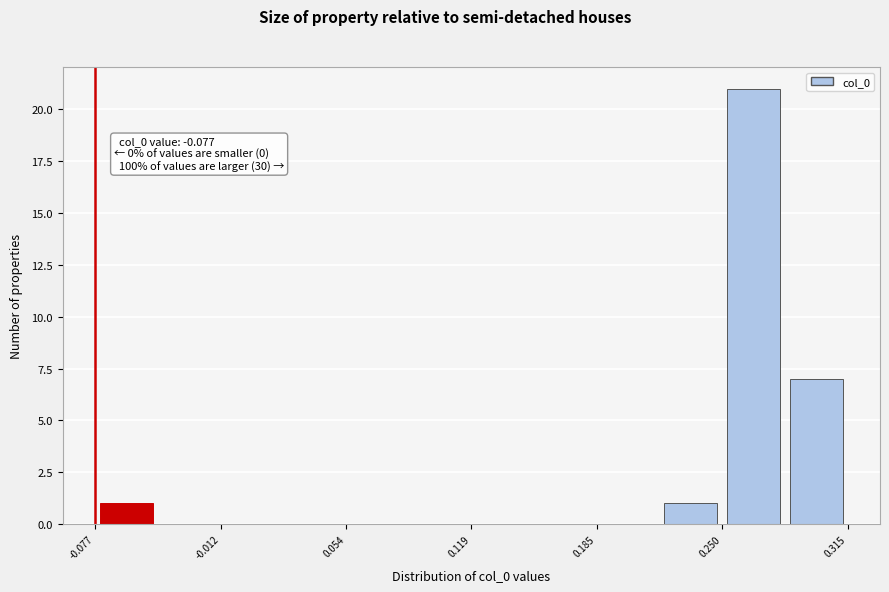

Read against the x-axis, roughly where is the centre of the tallest bar?

0.27